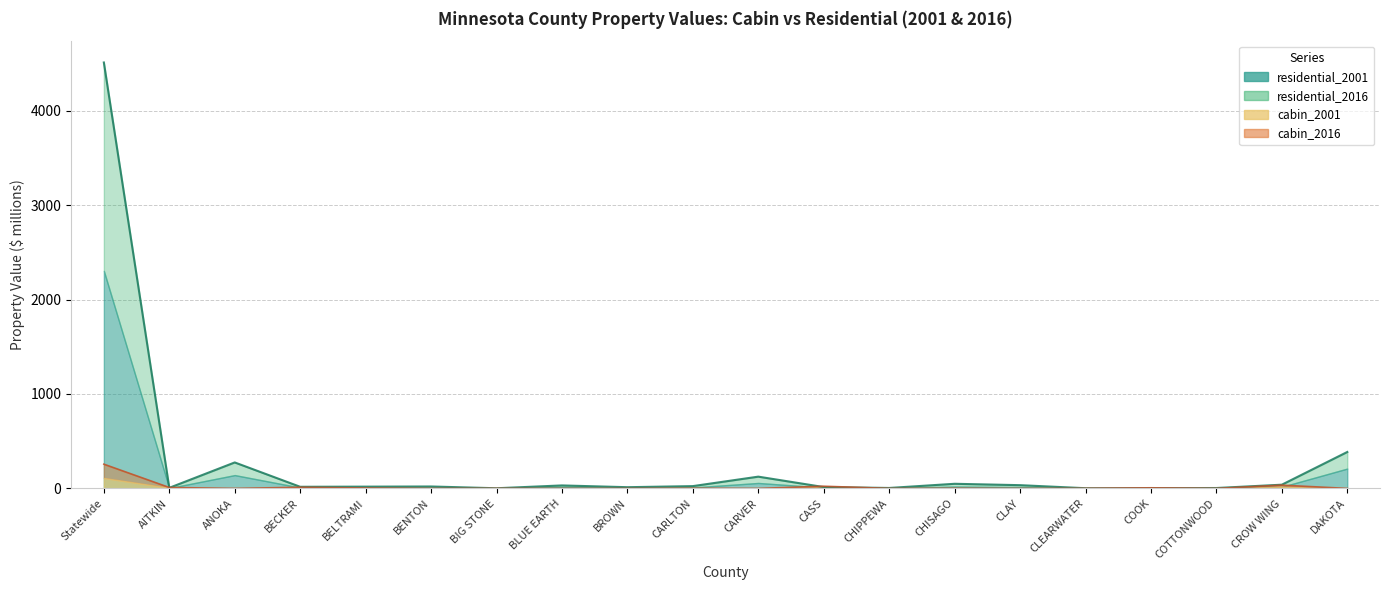

What is the spread (max minus min) of values at Statewide?

4253.1